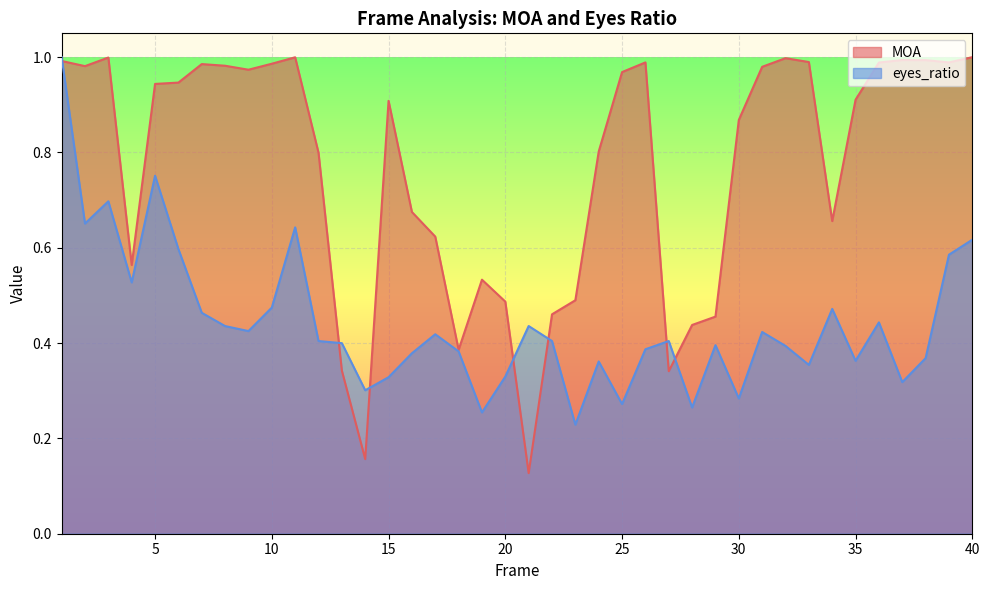

True or false: MOA has a value of 1.0 at 1.

True